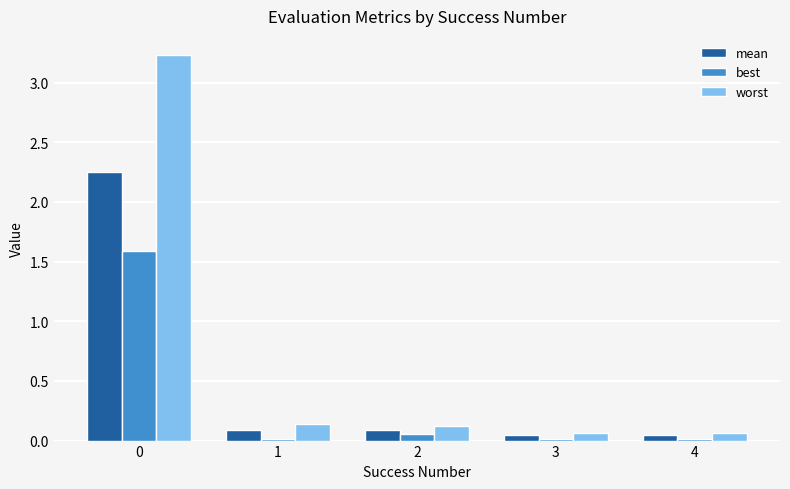

True or false: worst has a value of 0.1 at 4.

True